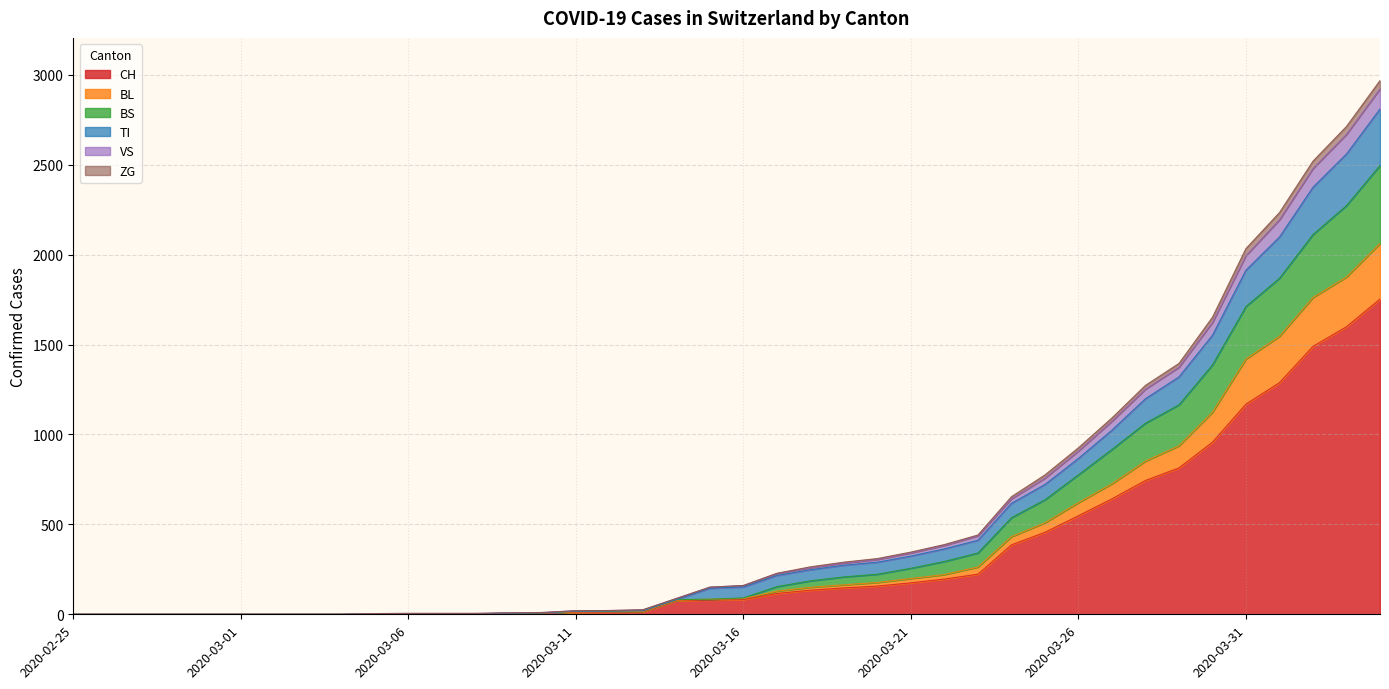

What is the highest value of the CH series?

1753